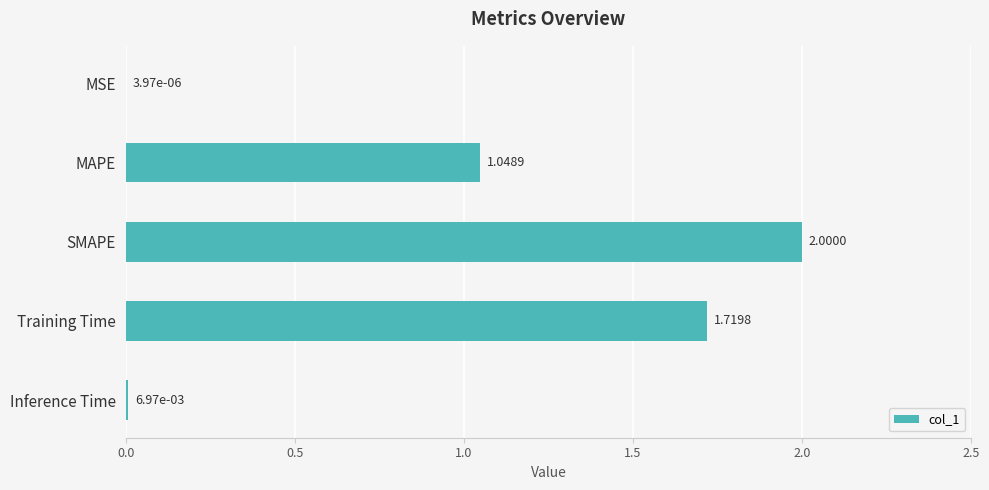

What is the sum of all values?

4.8